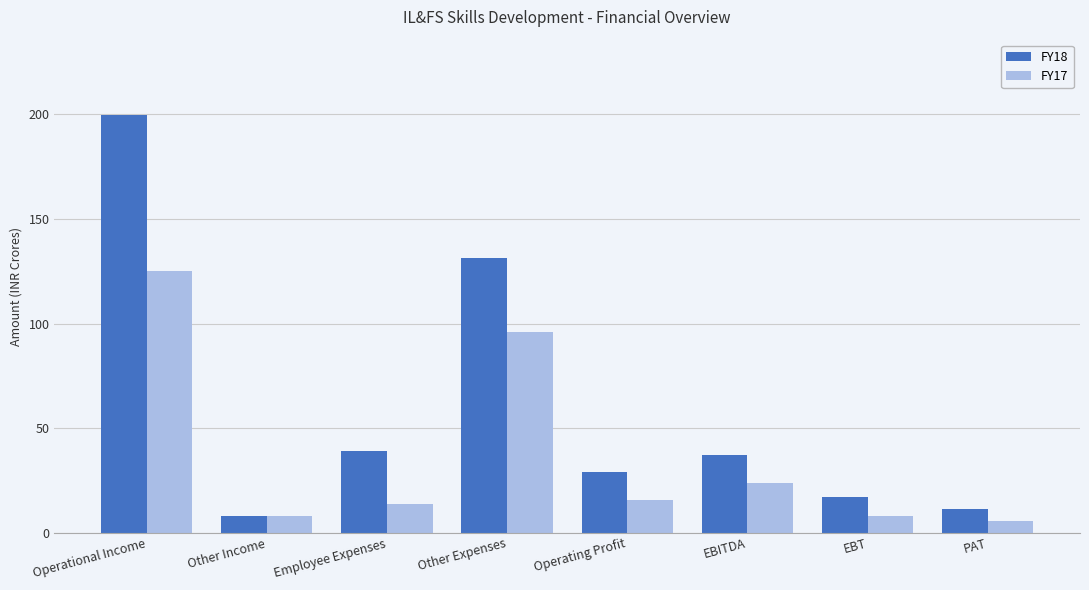

The FY17 series shows 13.6 at Employee Expenses. True or false?

True